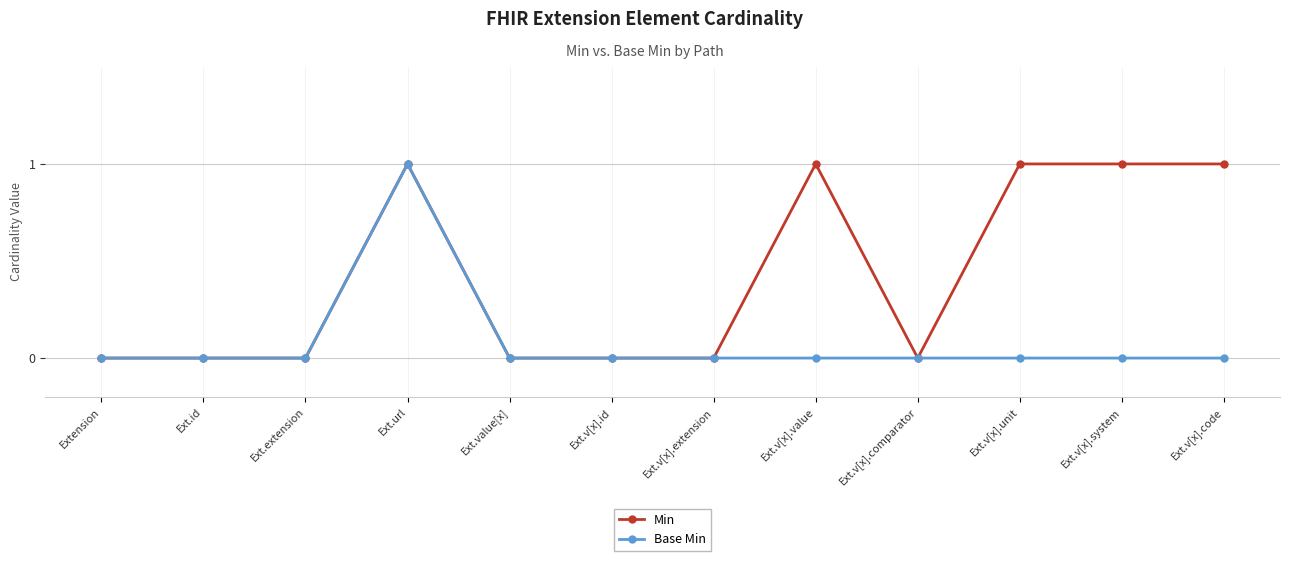

What is the label of the 6th point from the right?

Ext.v[x].extension